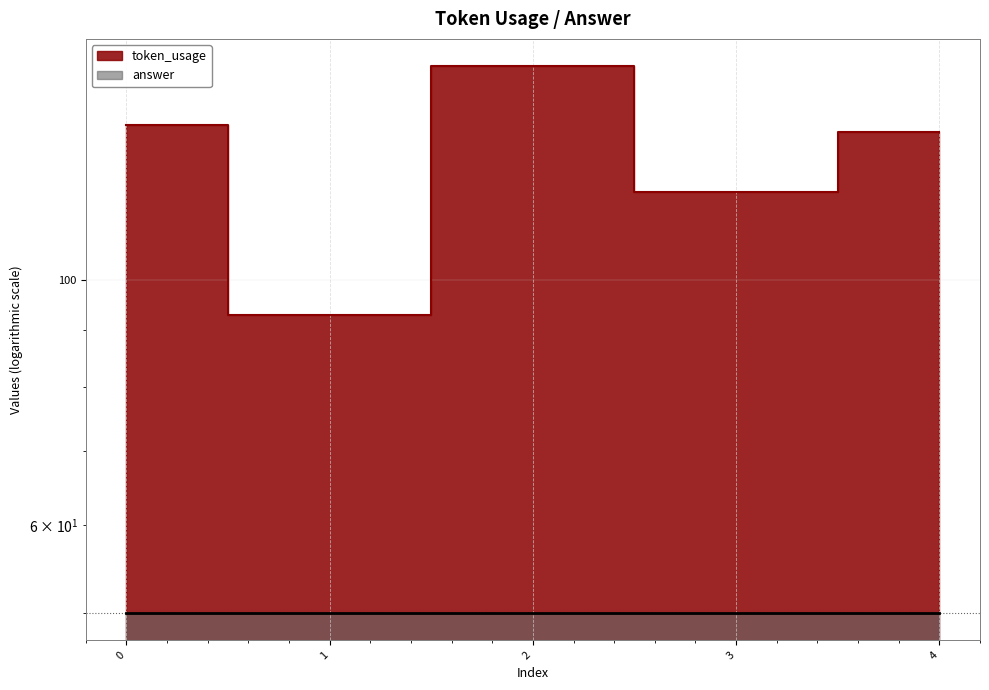

Which has a higher value, 4 or 3?

4